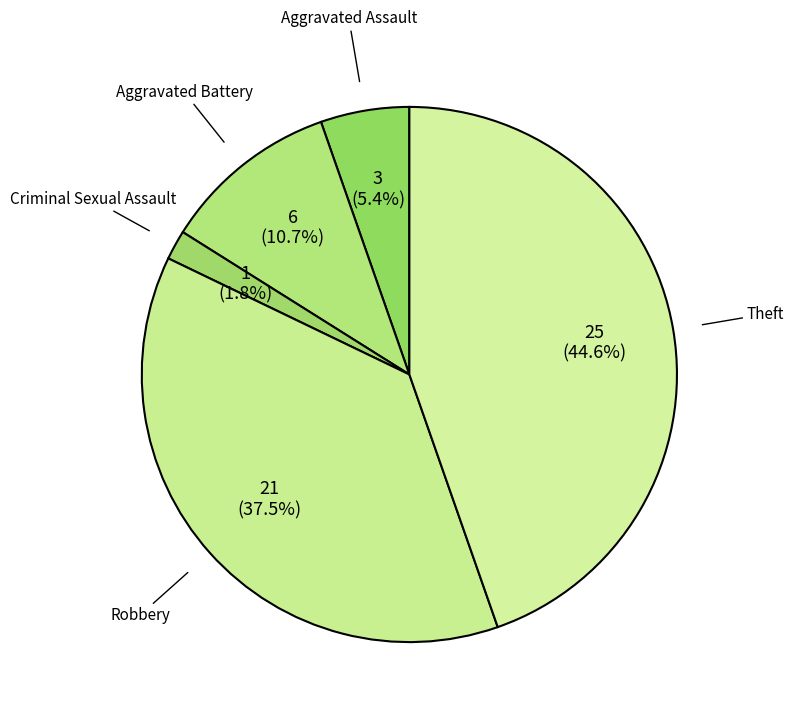

Is Robbery the majority of the pie?

No